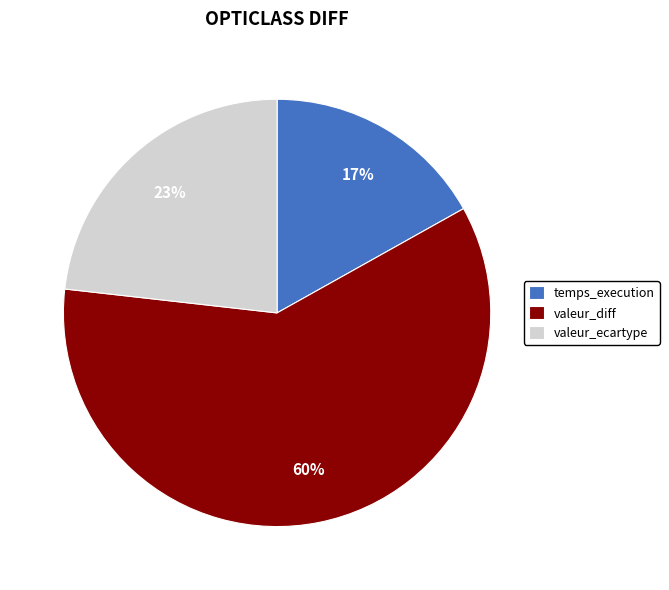

What percentage is the valeur_diff slice, to the nearest percent?

60%